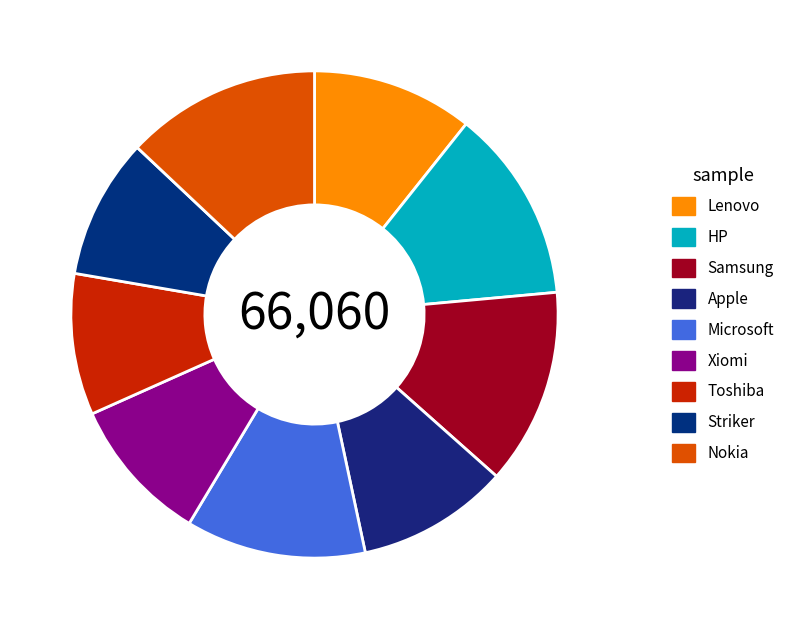

What percentage is the HP slice, to the nearest percent?

13%